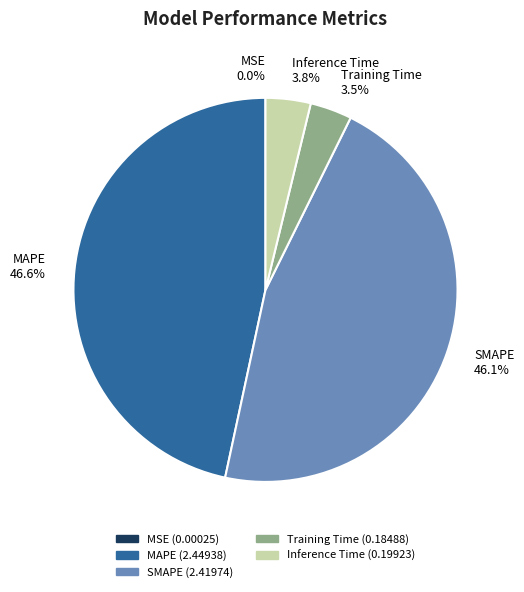

What portion of the pie excludes Inference Time?

96.2%